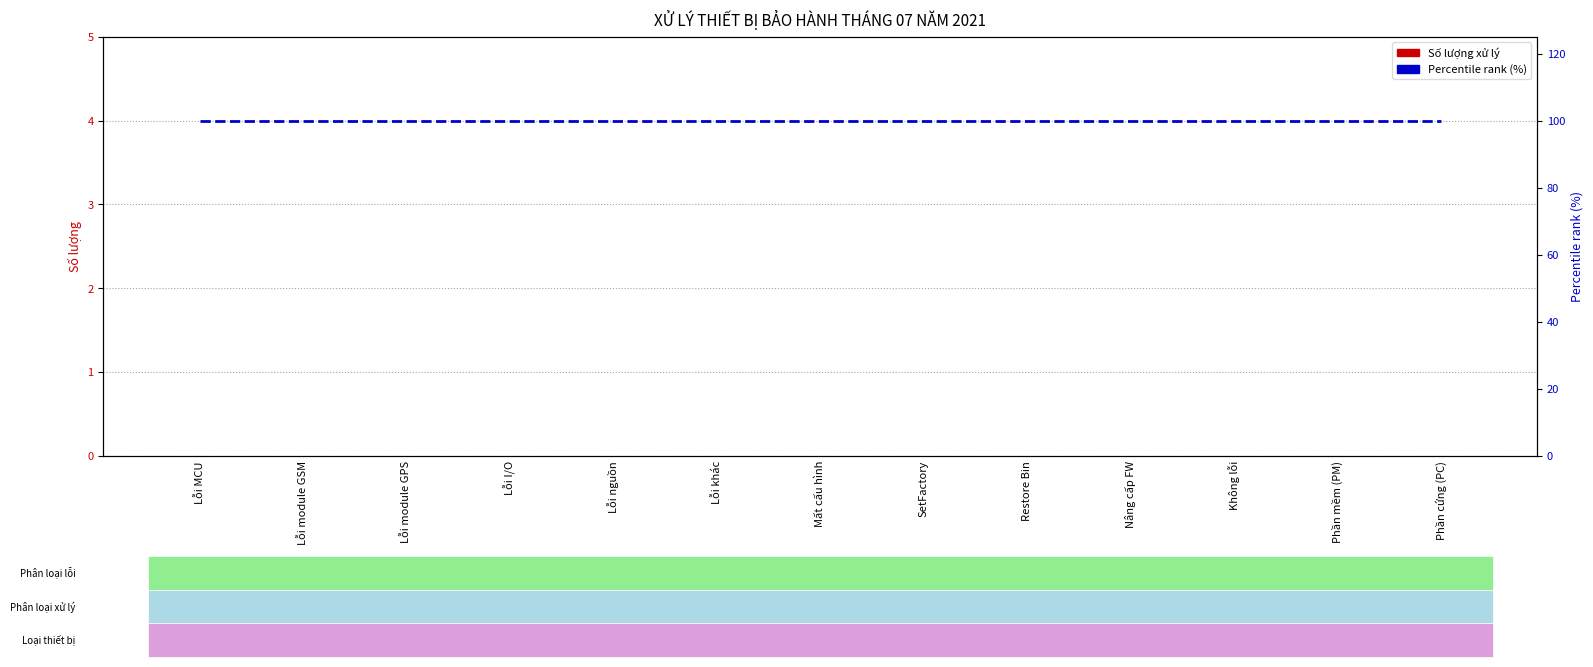

What is the label of the 4th bar from the right?

Nâng cấp FW